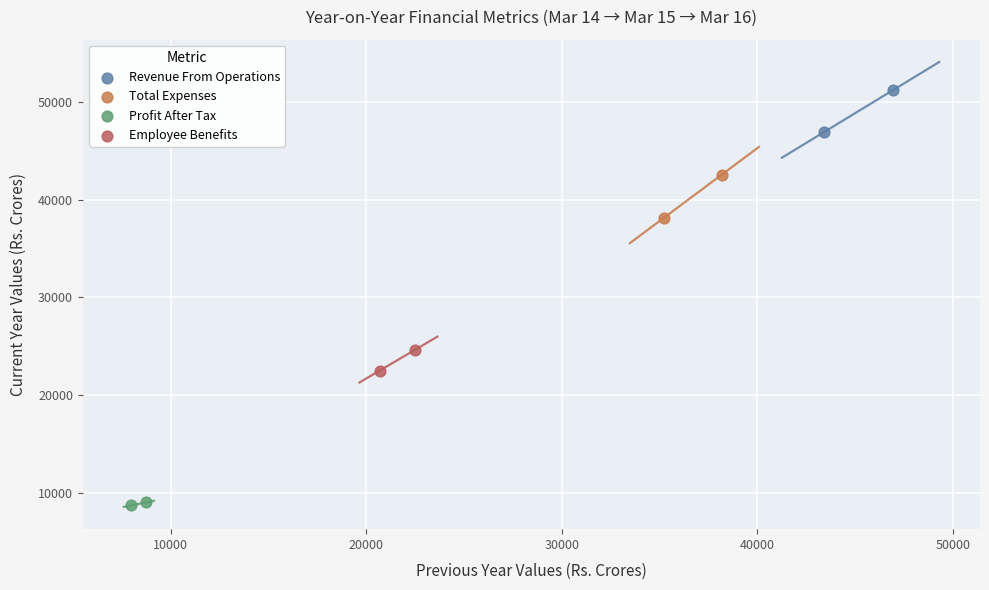

Which series contains the lowest Y value?

Profit After Tax